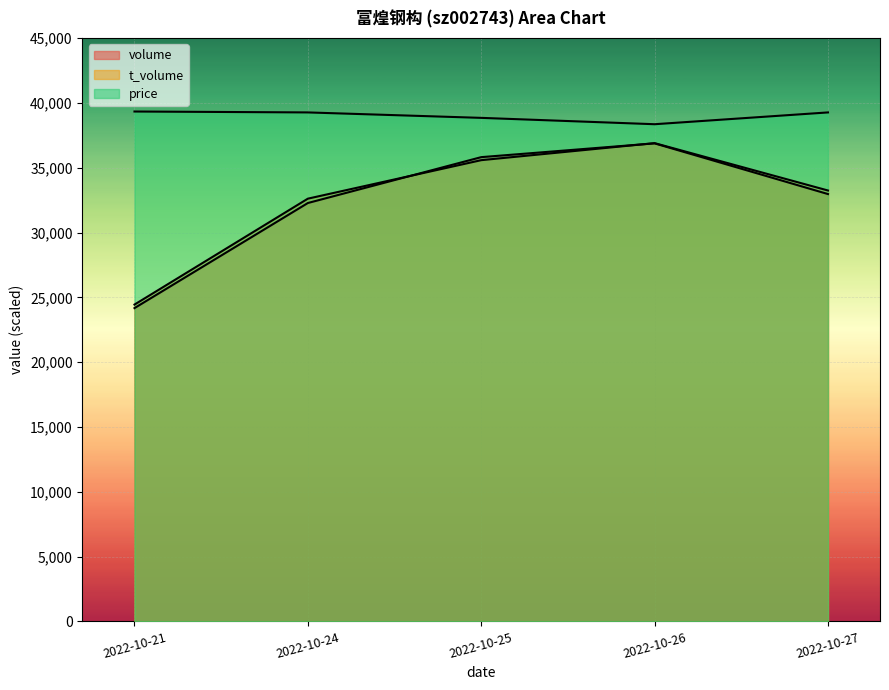

True or false: price has more than 2 interior local peaks.

False